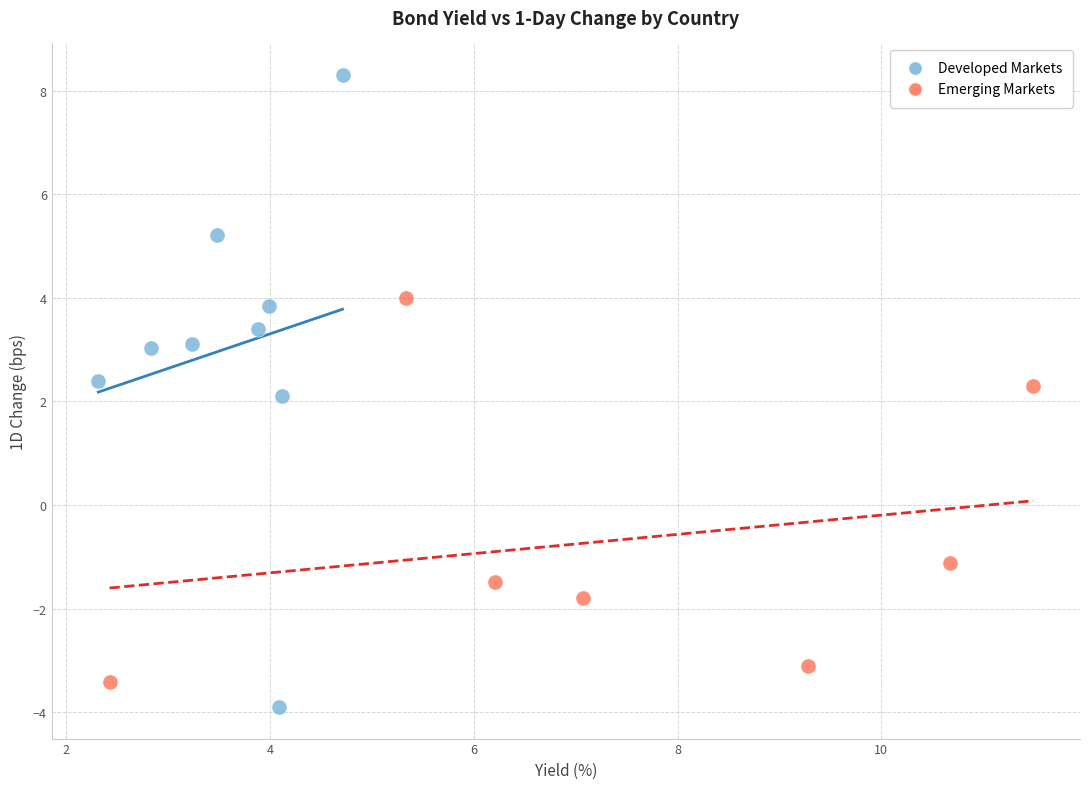

Which series has the largest Y range (max minus min)?

Developed Markets